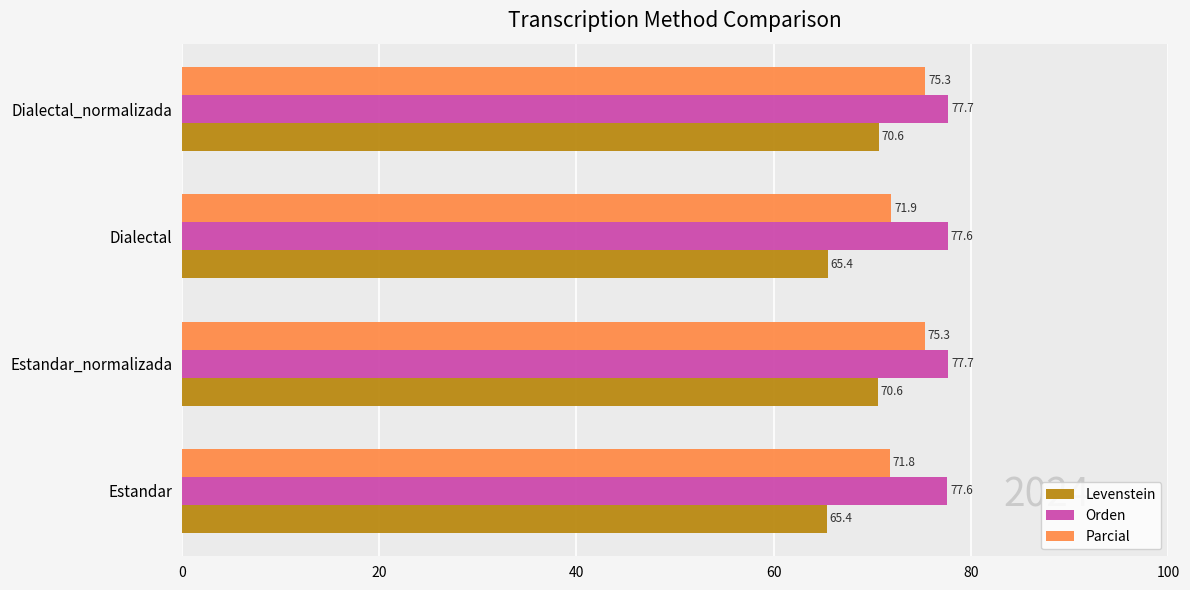

What is the spread (max minus min) of values at Dialectal?

12.2